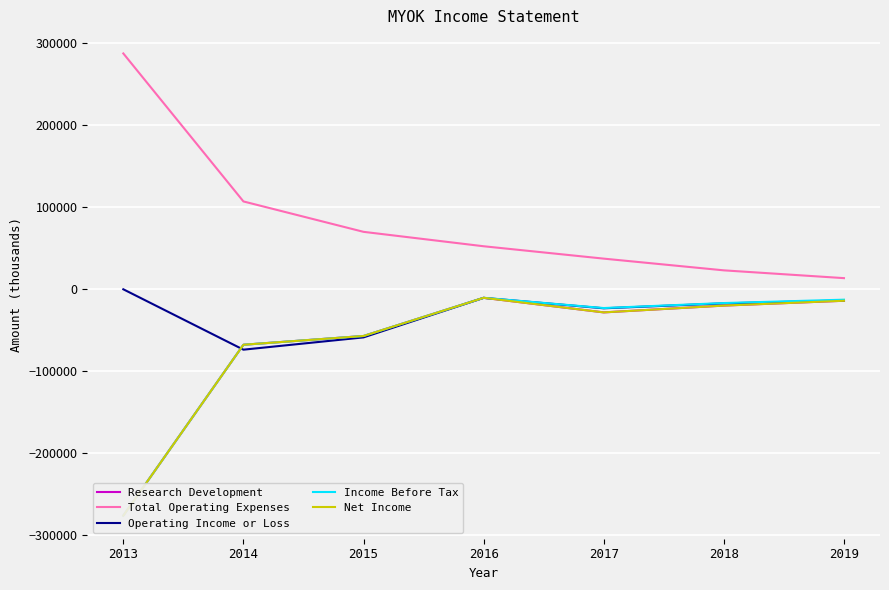

Reading right to left, what are all the values shown in this chart?

Research Development: -14000	-19900	-28200	-10400	-57000	-67700	-276200
Total Operating Expenses: 13600	23100	37400	52500	70100	107200	287800
Operating Income or Loss: -13600	-17200	-23200	-10500	-58700	-73700	0
Income Before Tax: -12700	-16800	-22900	-10400	-57000	-67700	-276200
Net Income: -14000	-19900	-28200	-10400	-57000	-67700	-276200